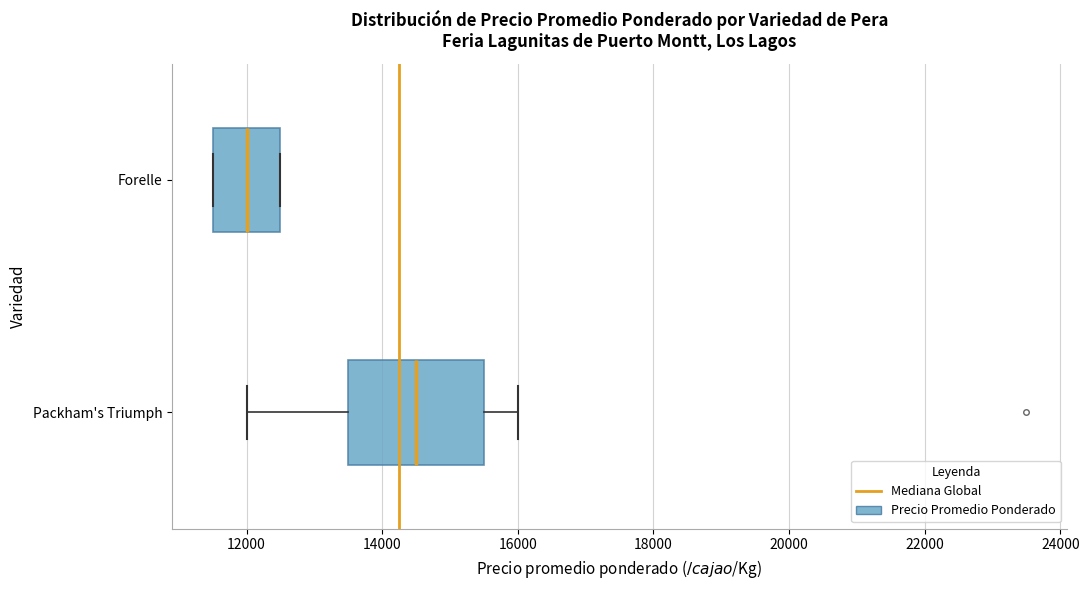

Comparing the boxes themselves (not the whiskers), which one is the widest?

Packham's Triumph